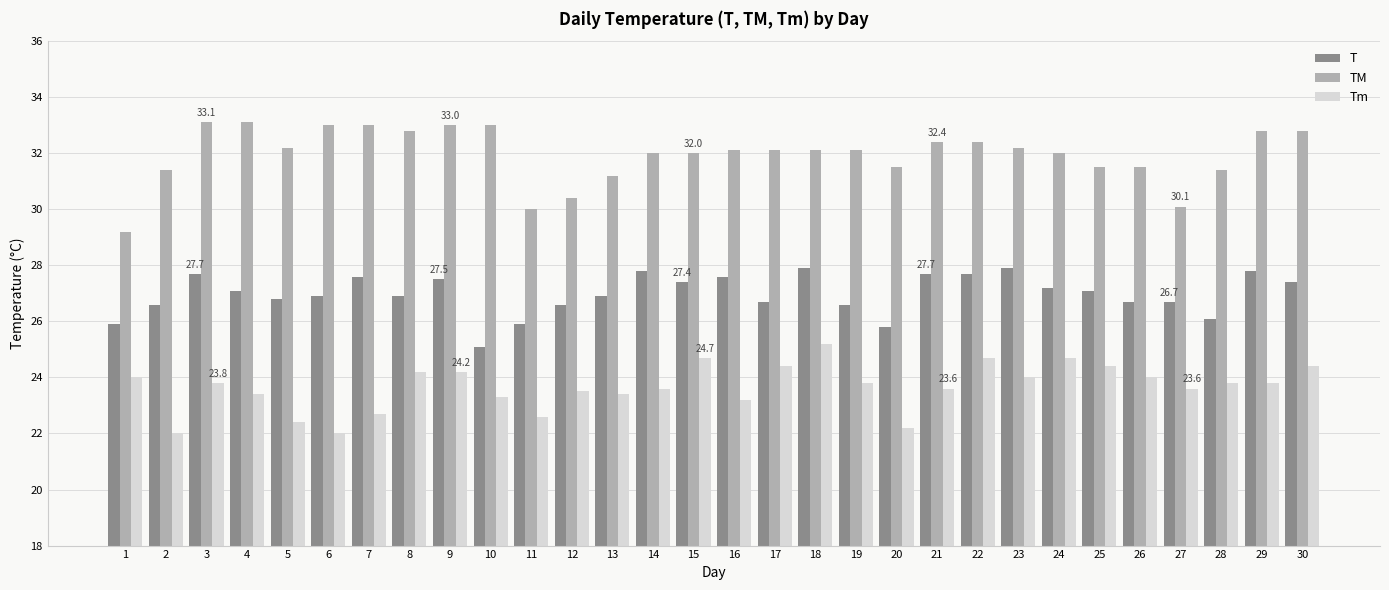

What is the minimum value for T?

25.1